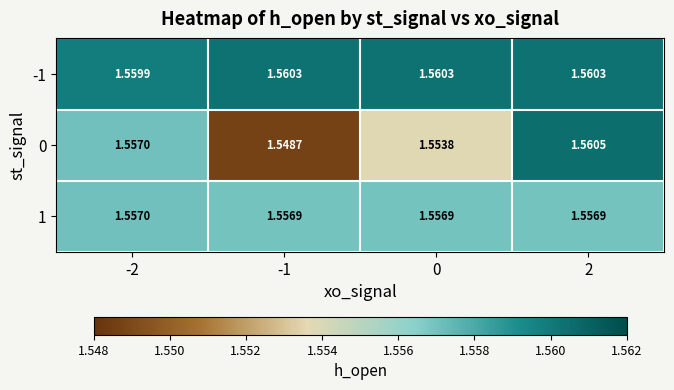

Is the value of 1 at 2 greater than the value of 0 at -1?

Yes